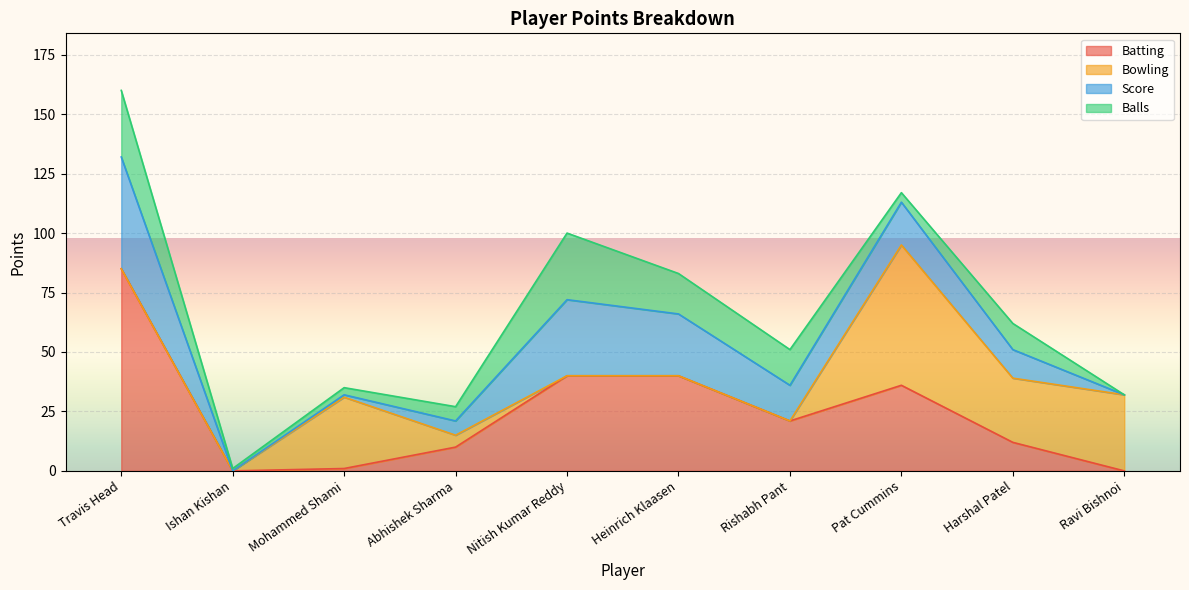

What is the approximate value of Balls at Mohammed Shami, to the nearest 5?

5